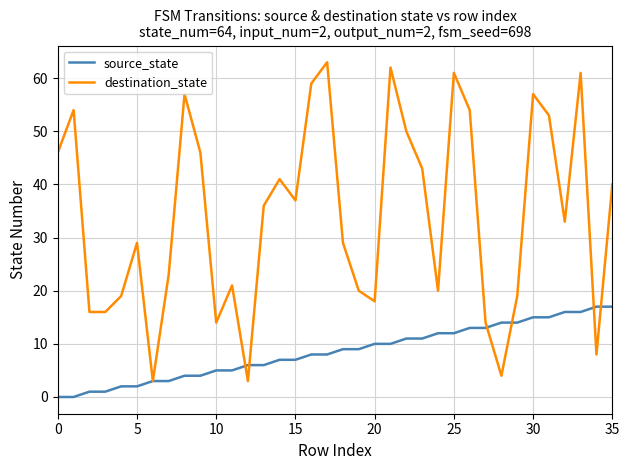

Rank the series by their average value, from lowest to highest.

source_state, destination_state